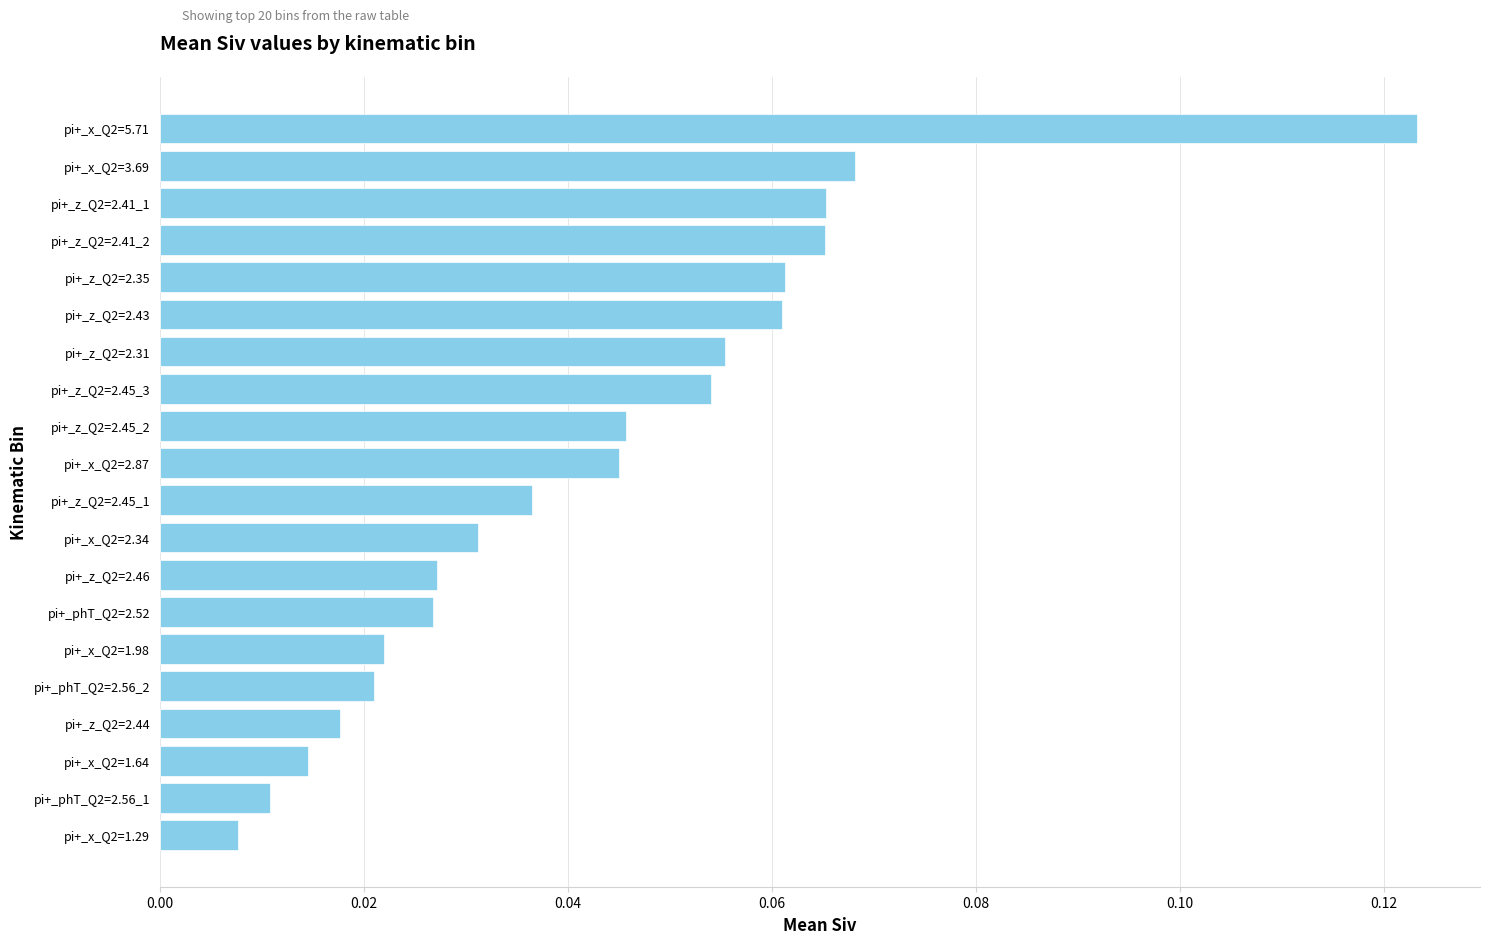

What is the change in value from pi+_x_Q2=1.64 to pi+_x_Q2=5.71?

+0.1